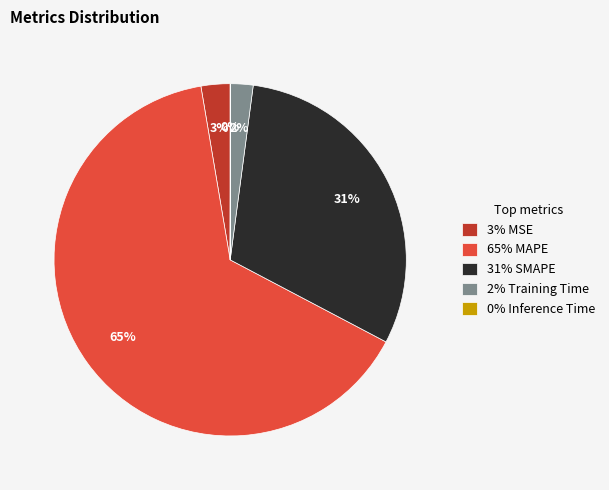

Is it true that 65% MAPE is 65% of the pie?

True